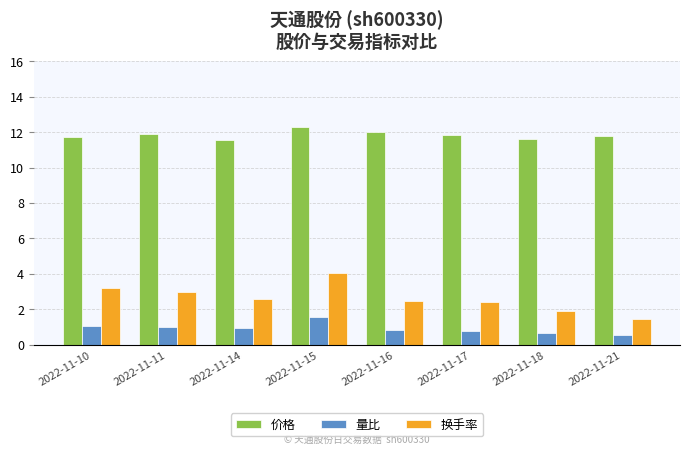

What is the highest value of the 价格 series?

12.3